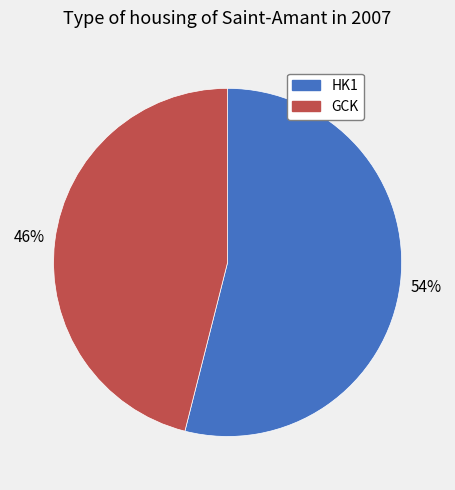

Between HK1 and GCK, which is larger?

HK1